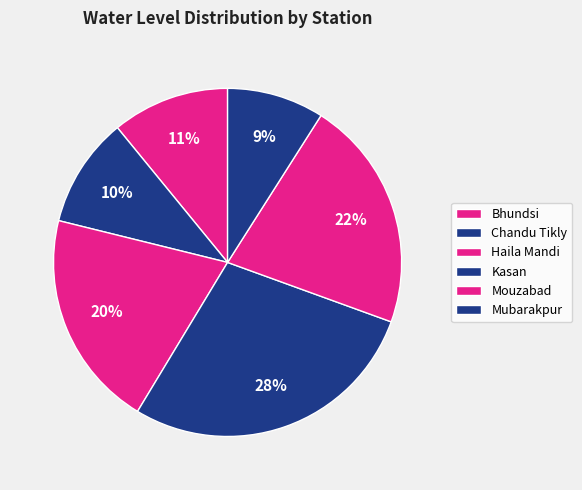

To the nearest percent, what is the difference between the largest and smallest slice percentages?

19%